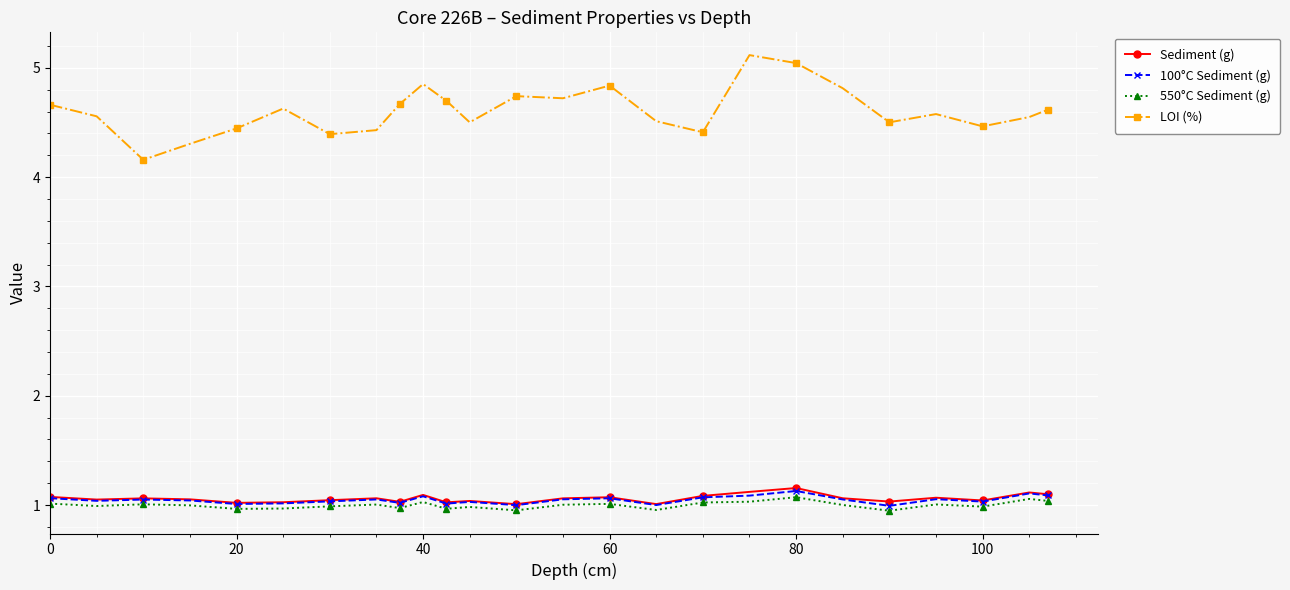

True or false: Sediment (g) and 550°C Sediment (g) cross at least once.

False